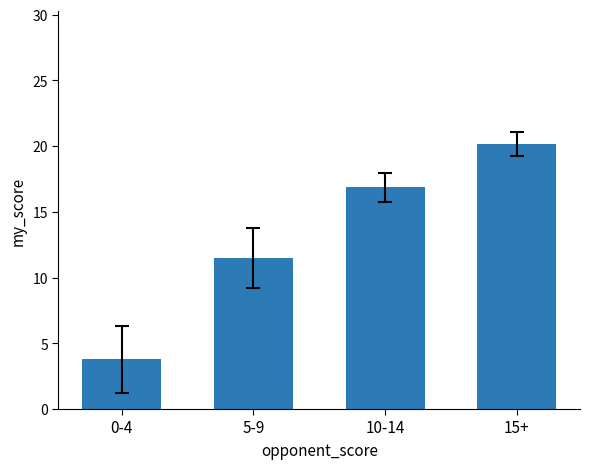

What position from the right is 0-4?

4